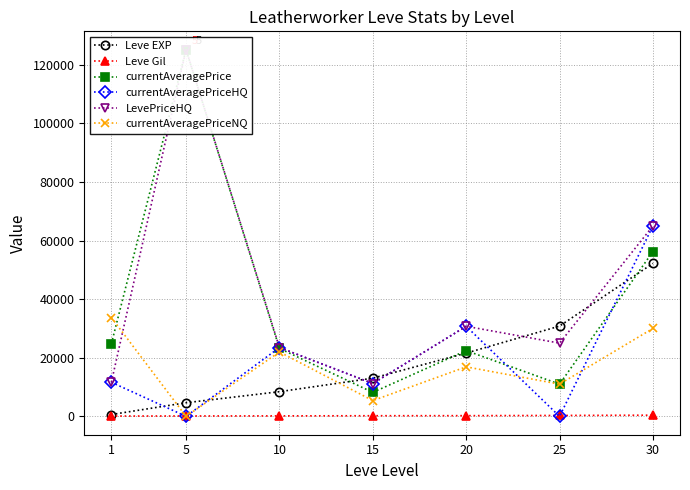

The value of LevePriceHQ at 20 is 30750. True or false?

True